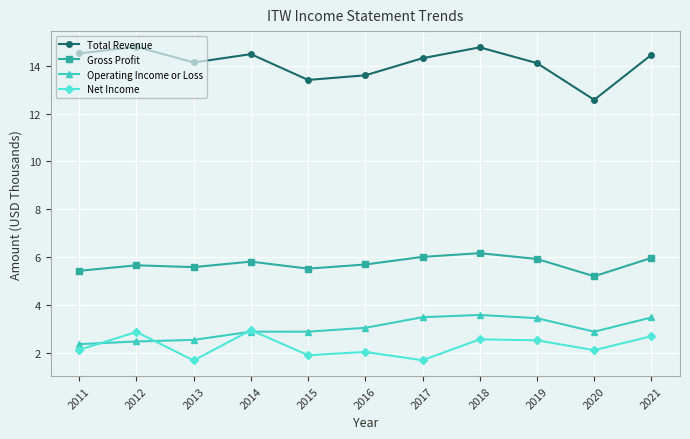

In Total Revenue, how many points are lower than both neighbors (excluding endpoints)?

3